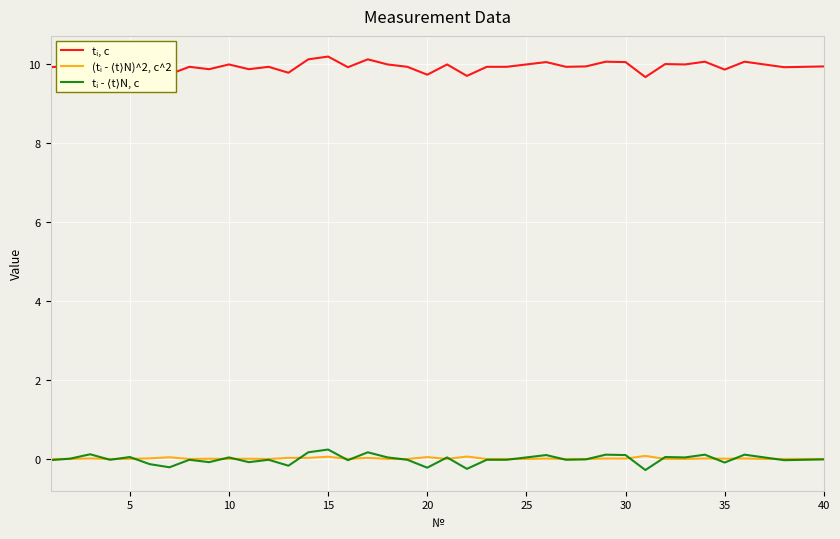

What is the smallest value displayed?

-0.3